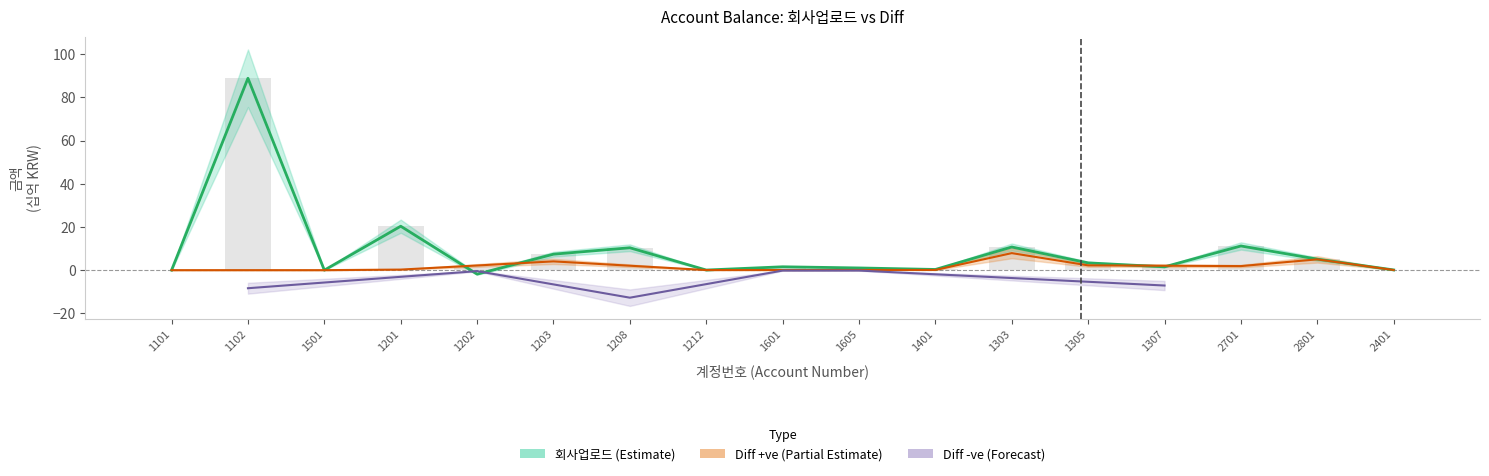

What is the label of the 10th bar from the right?

1212